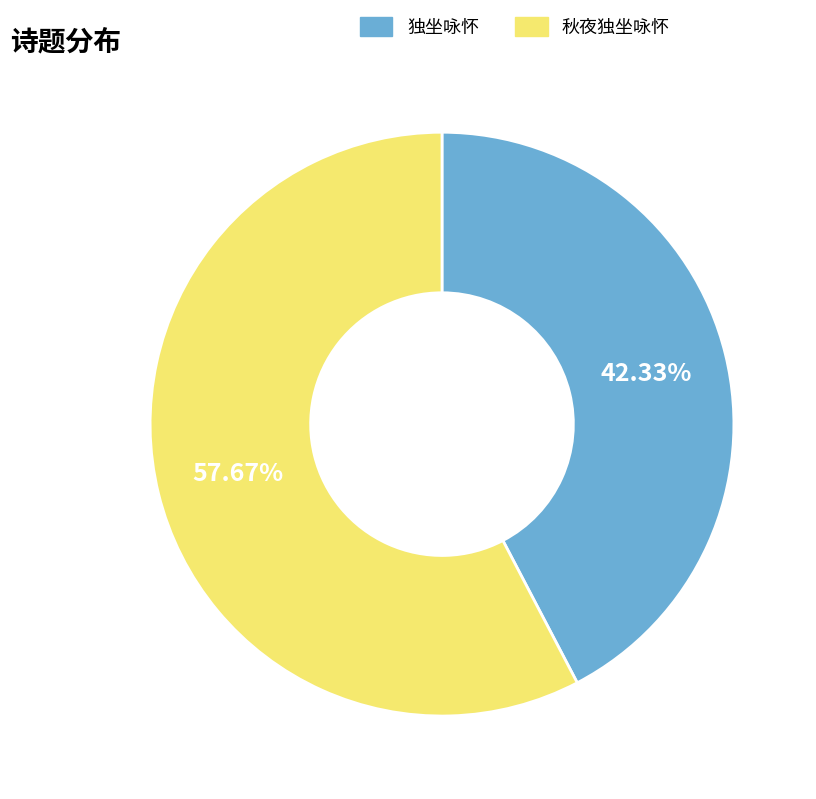

Is 秋夜独坐咏怀 the majority of the pie?

Yes